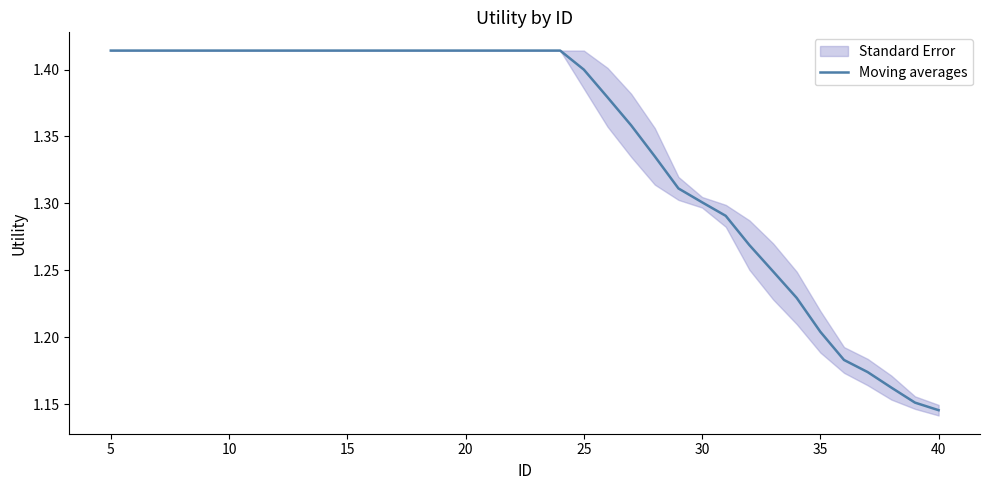

True or false: Moving averages has a value of 1.7 at 35.

False